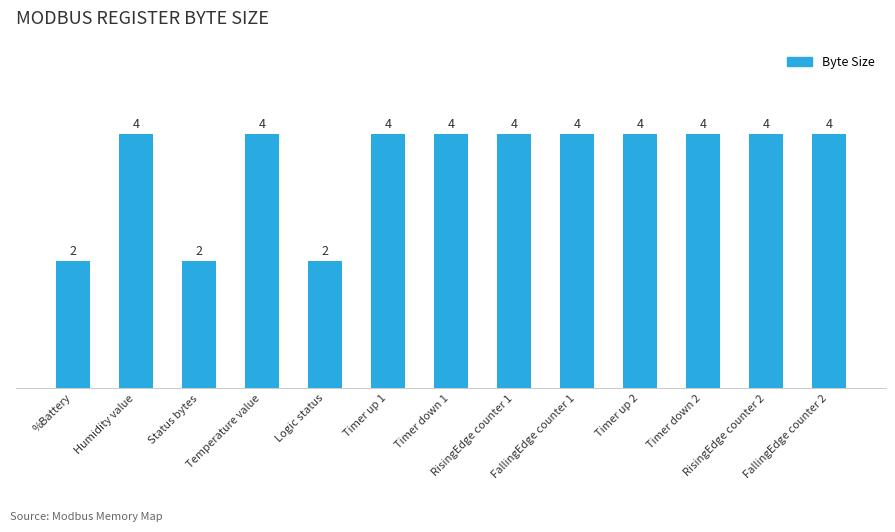

What is the difference between the second highest and minimum values?

2